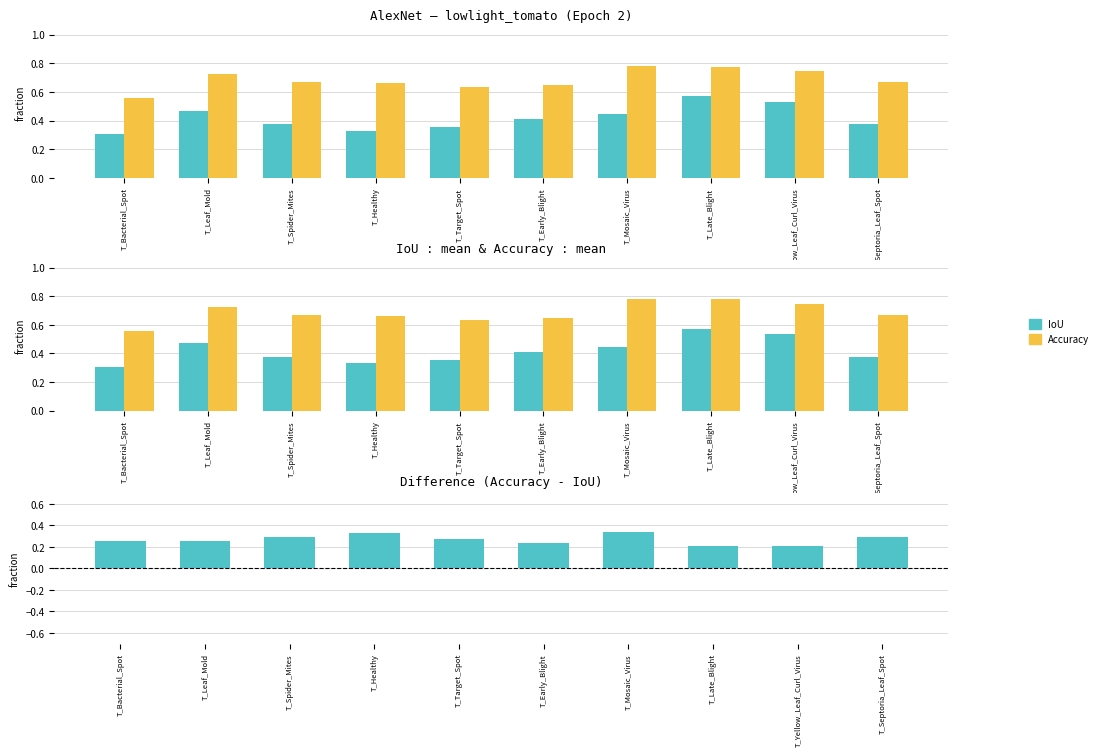

What is the spread (max minus min) of values at T_Late_Blight?

0.6